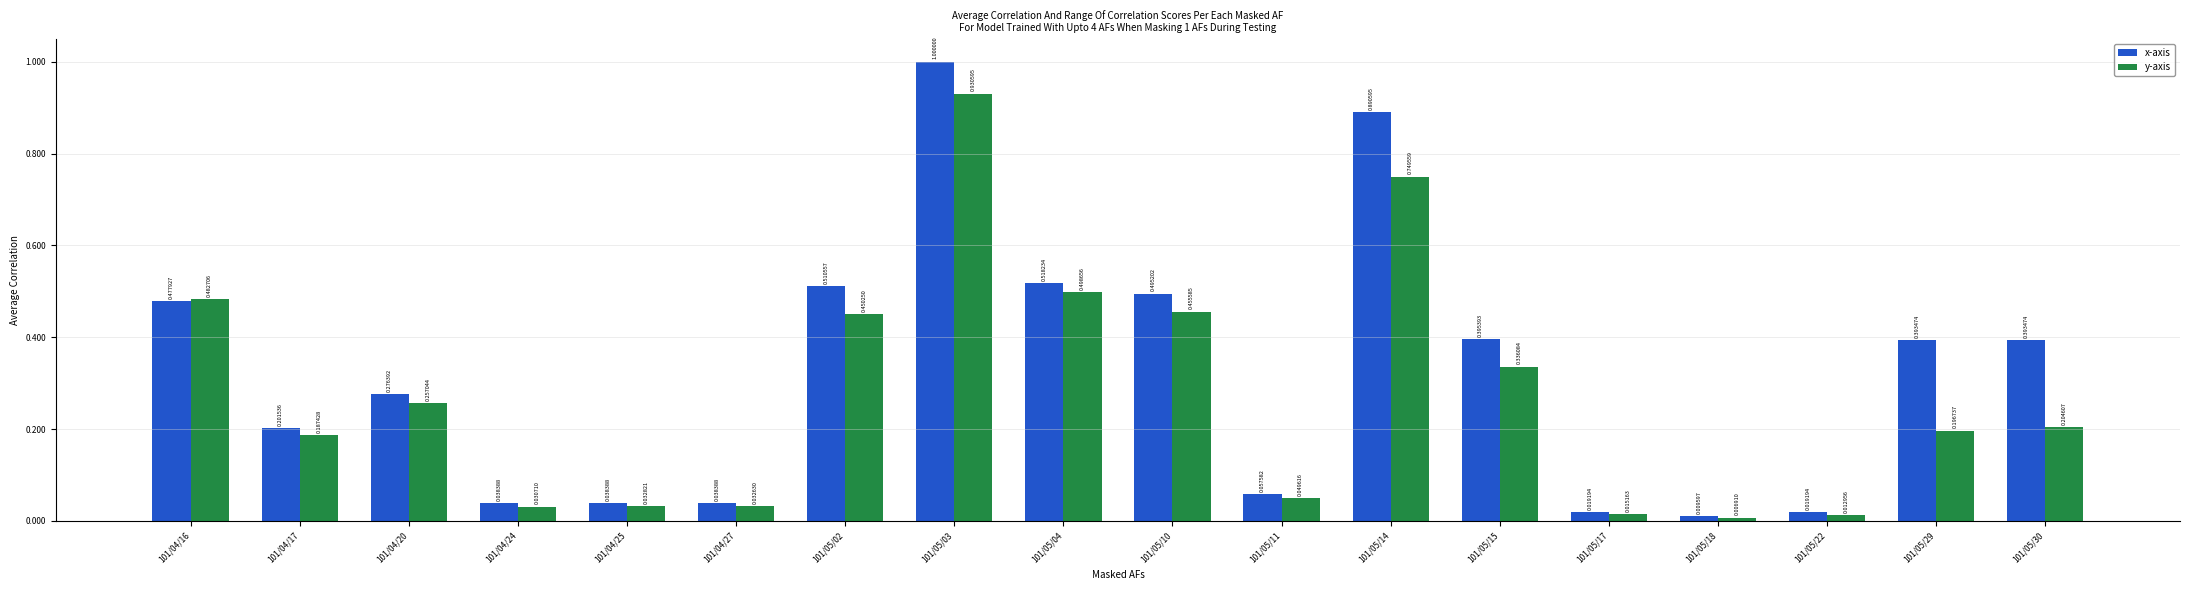

Between 101/05/04 and 101/05/18, which series saw the biggest shift?

x-axis